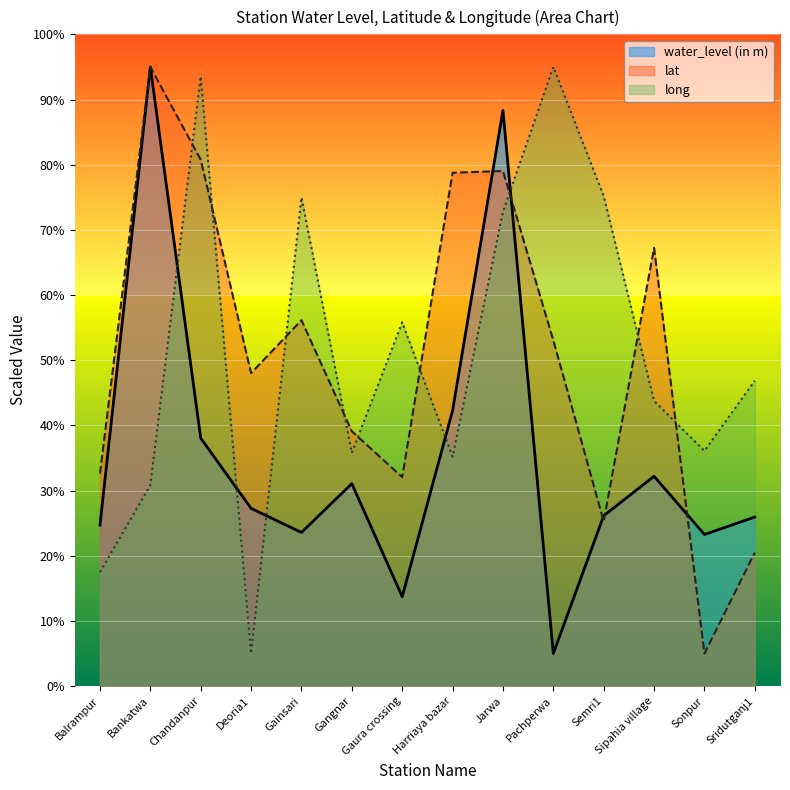

Which category has the highest value in the water_level (in m) series?

Bankatwa